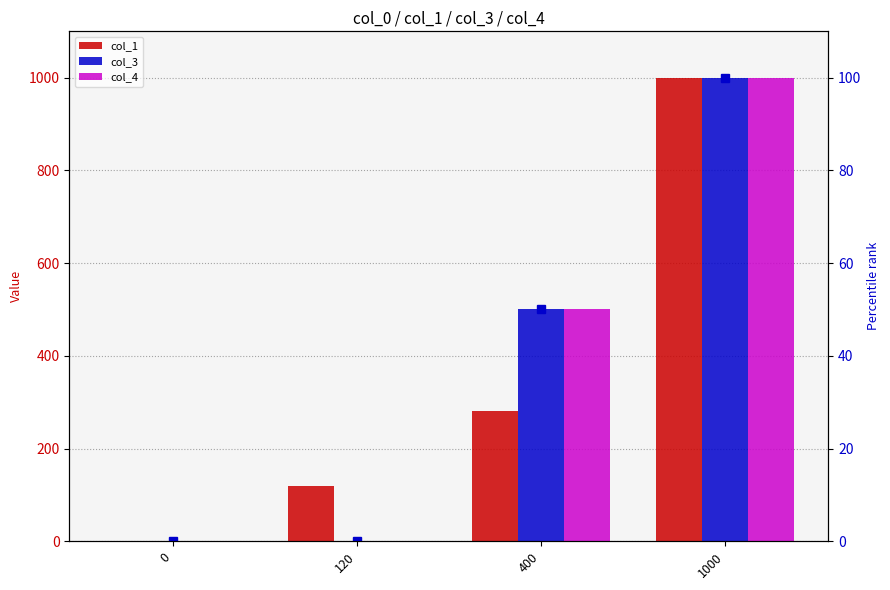

What is the total value across all series at 120?

120